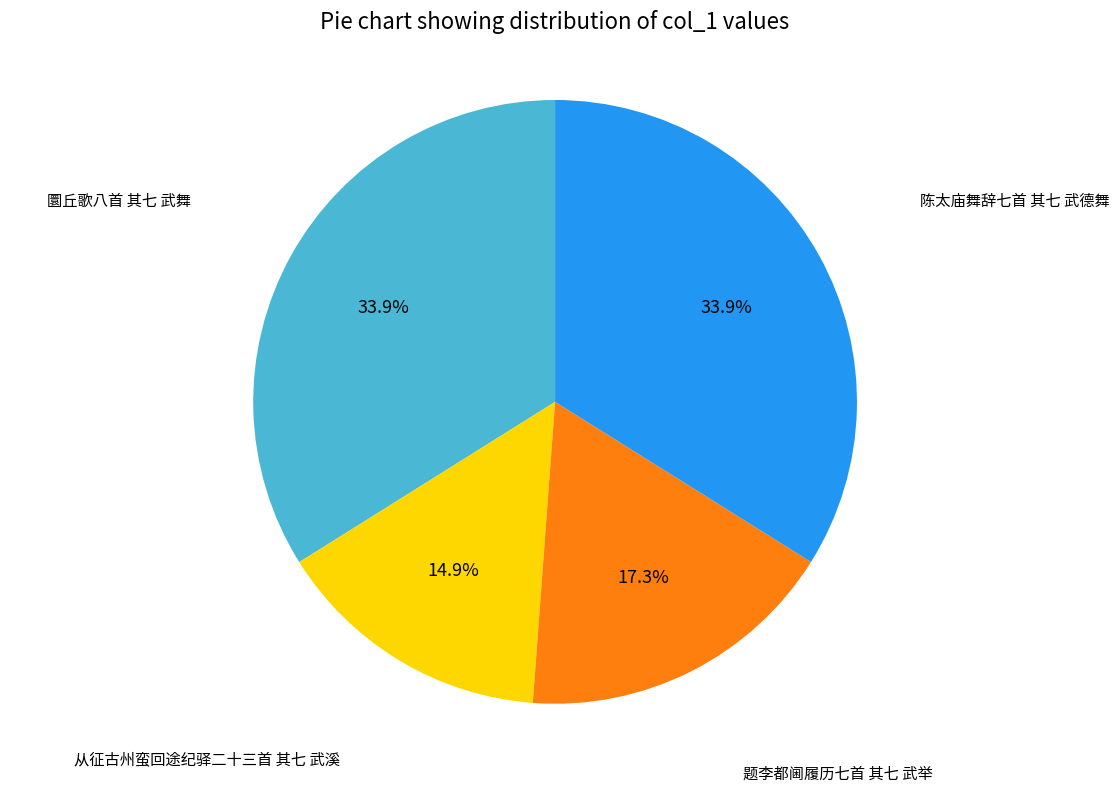

How many segments does this pie chart have?

4